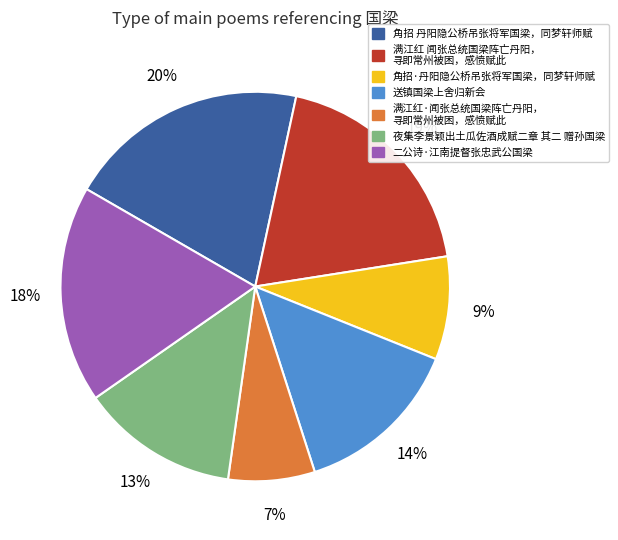

Is there a majority slice in this chart?

No